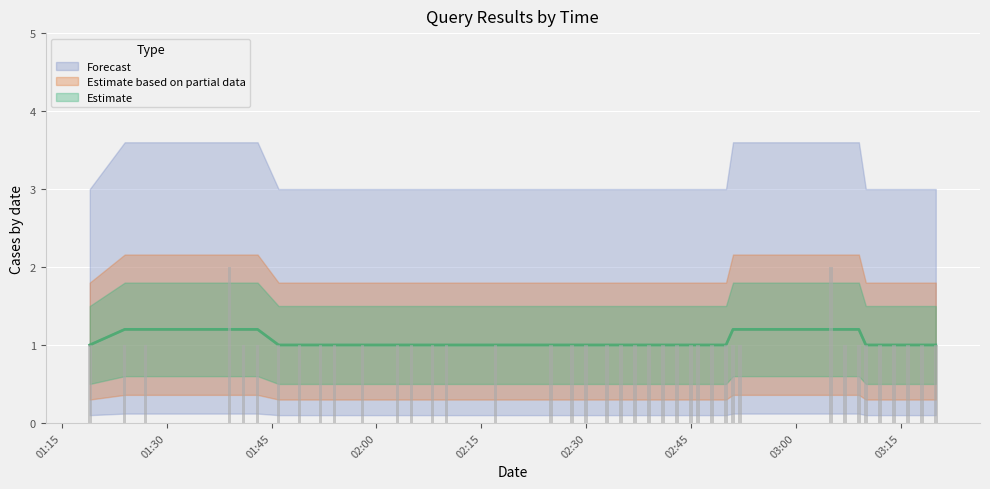

At which category is the sum across all series the highest?

2019-04-14 01:39:00